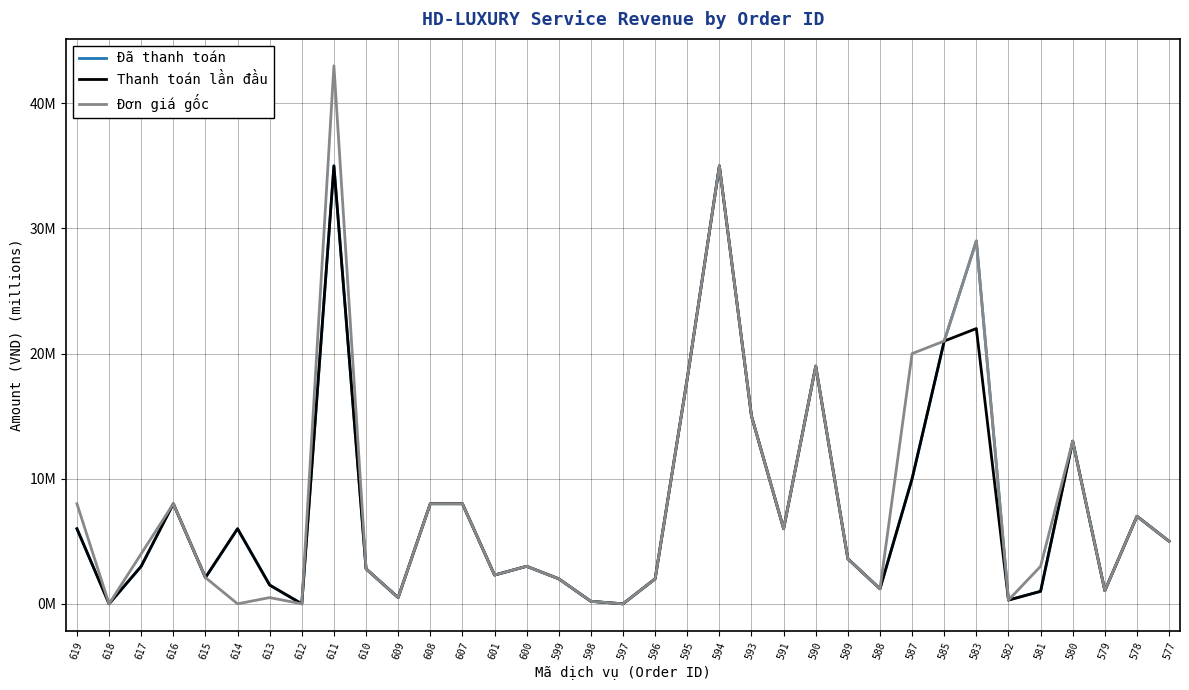

Is this an area chart (filled region under the line)?

No